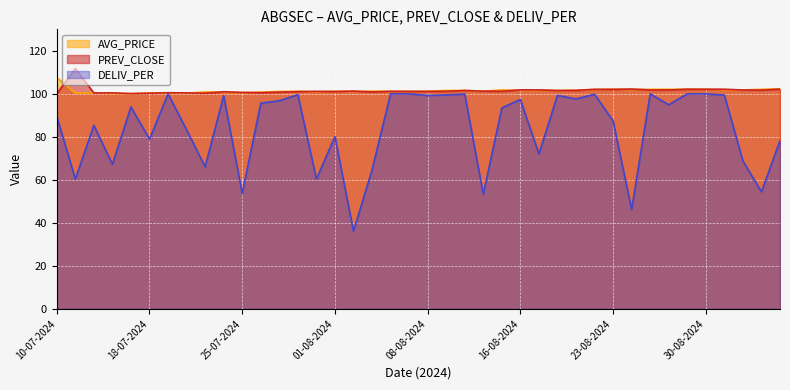

What is the maximum value shown in the chart?

111.8